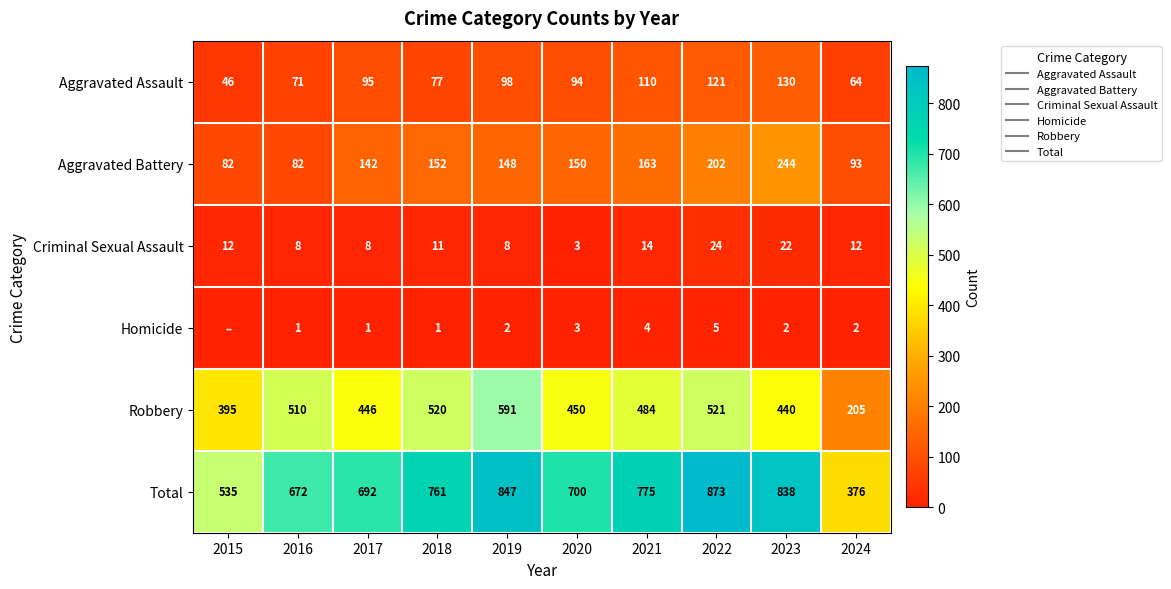

At which label is Aggravated Assault closest to 88?

2020